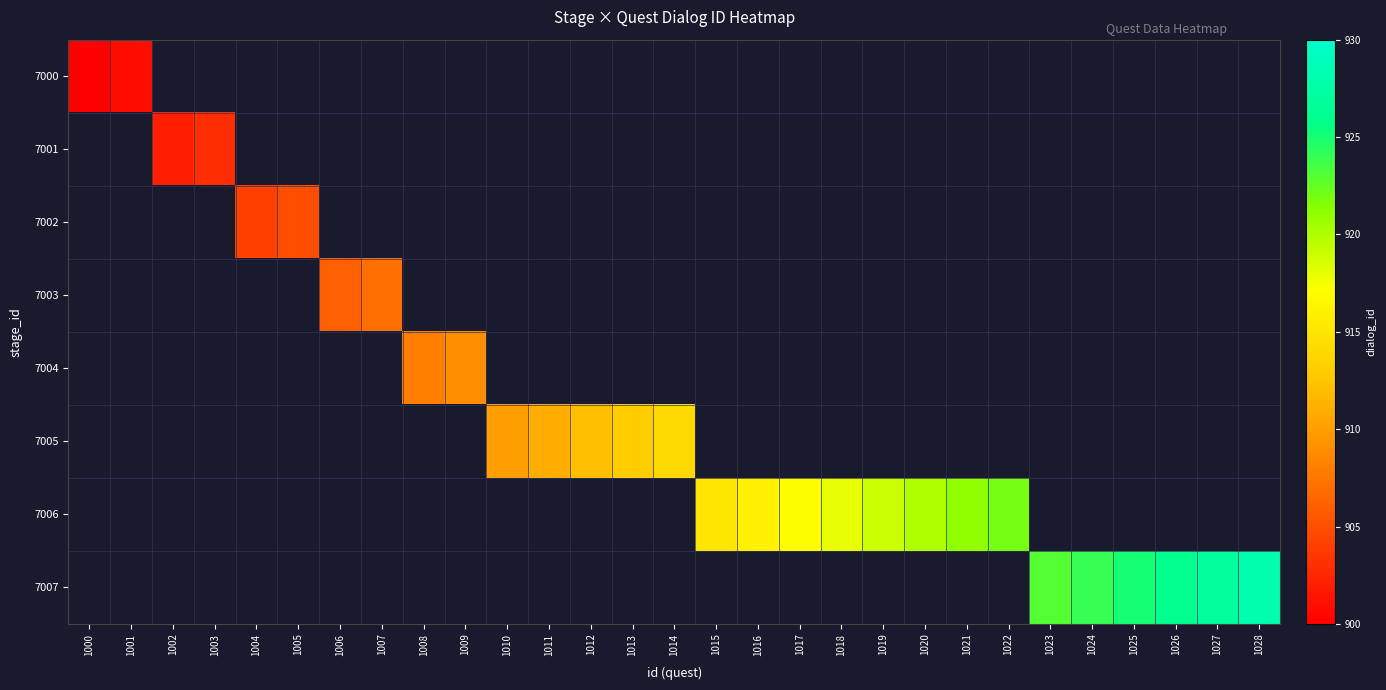

List the series in order of their overall mean, lowest first.

7000, 7001, 7002, 7003, 7004, 7005, 7006, 7007